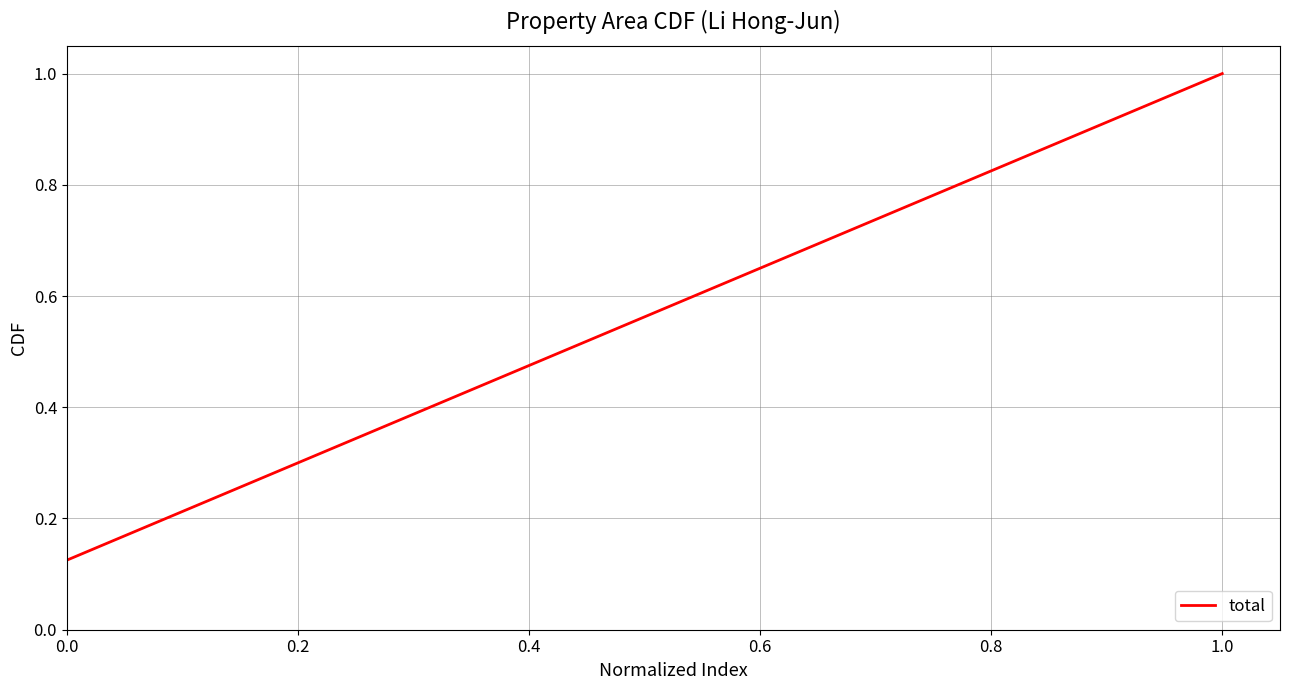

What is the sum of all values?

4.5